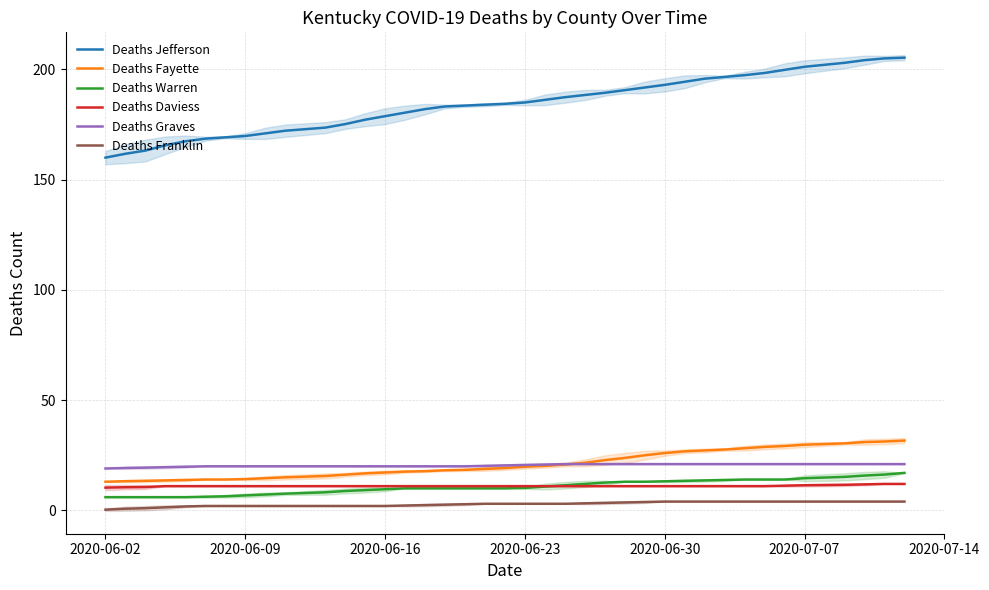

What is the average value of the Deaths Fayette series?

20.9